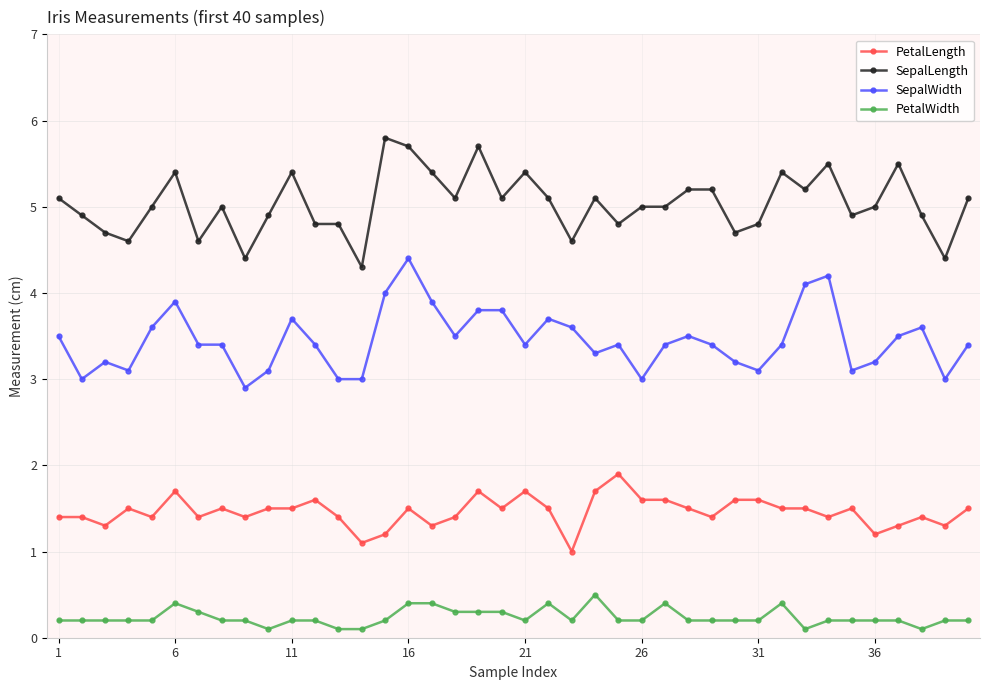

True or false: PetalWidth has more than 2 interior local peaks.

True